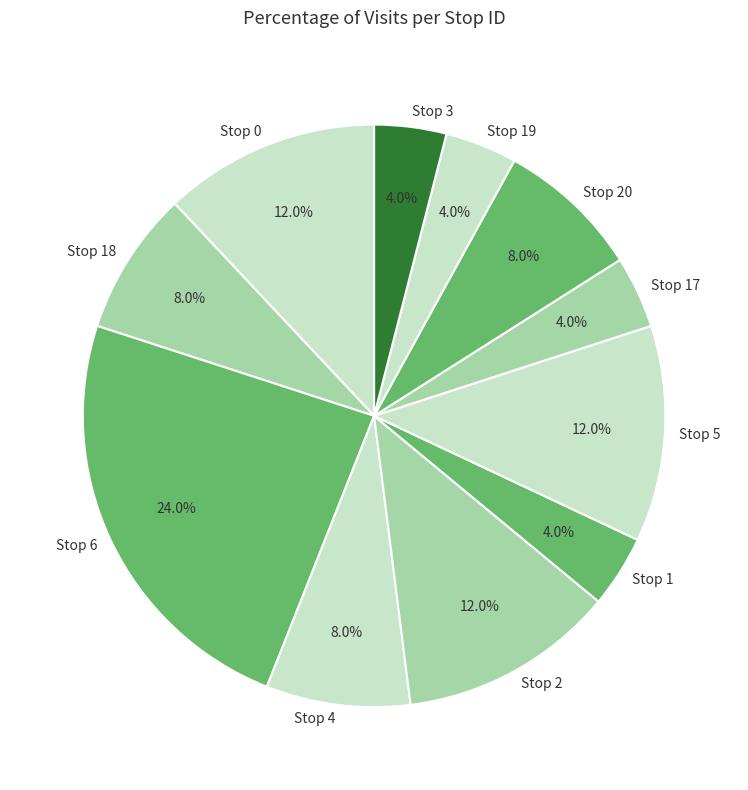

To the nearest percent, what is the difference between the largest and smallest slice percentages?

20%